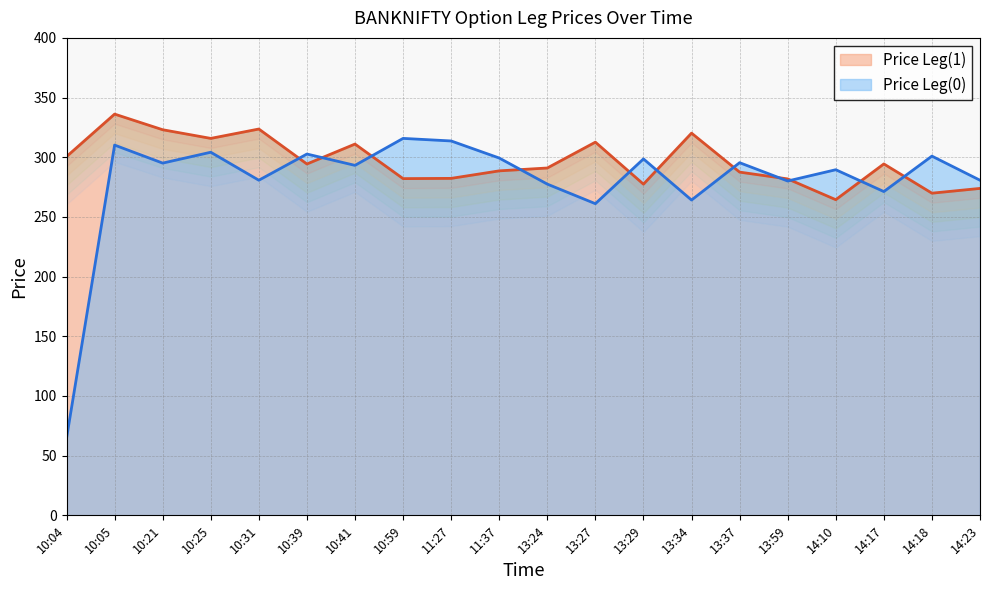

What is the sum of the Price Leg(1) values at 14:18 and 13:59?

551.8